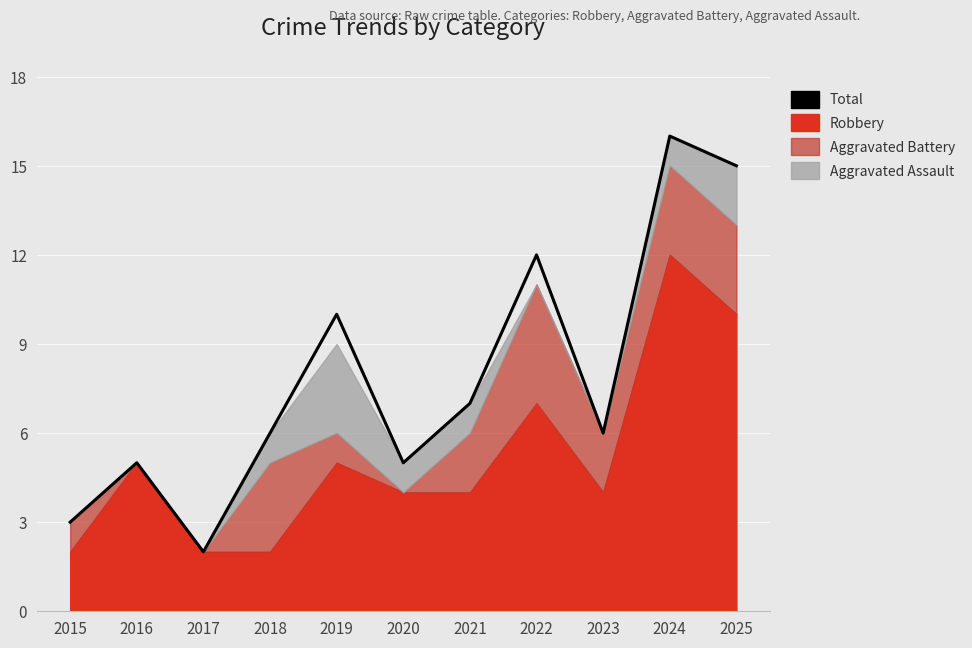

Does the chart display data point markers on the line(s)?

No